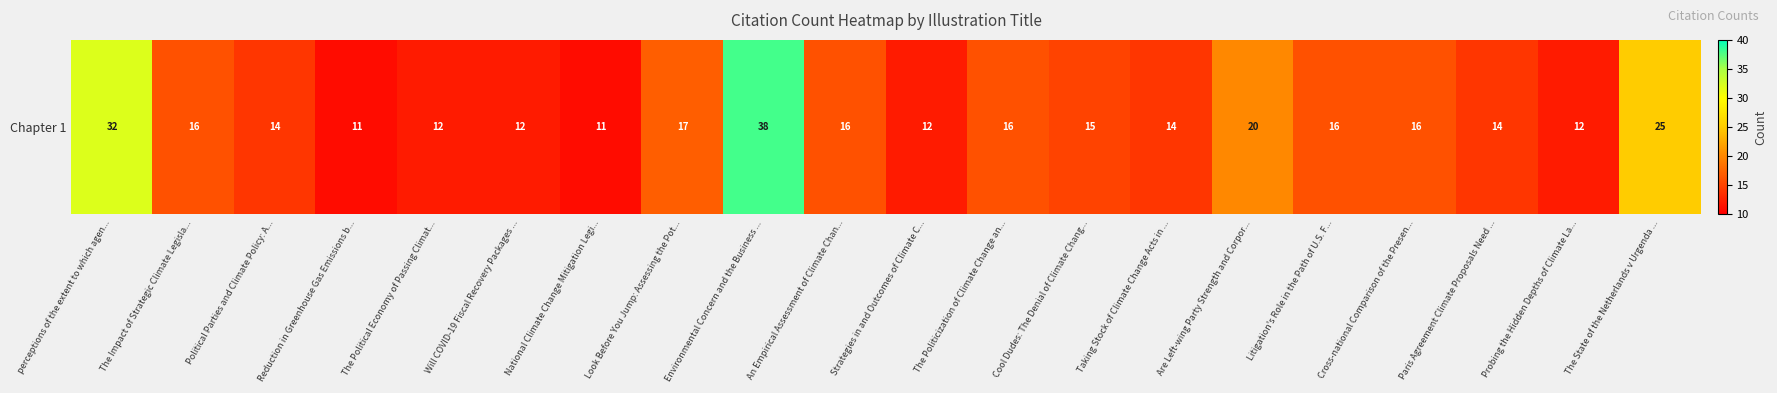

What is the change in value from Will COVID-19 Fiscal Recovery Packages ... to An Empirical Assessment of Climate Chan...?

+4